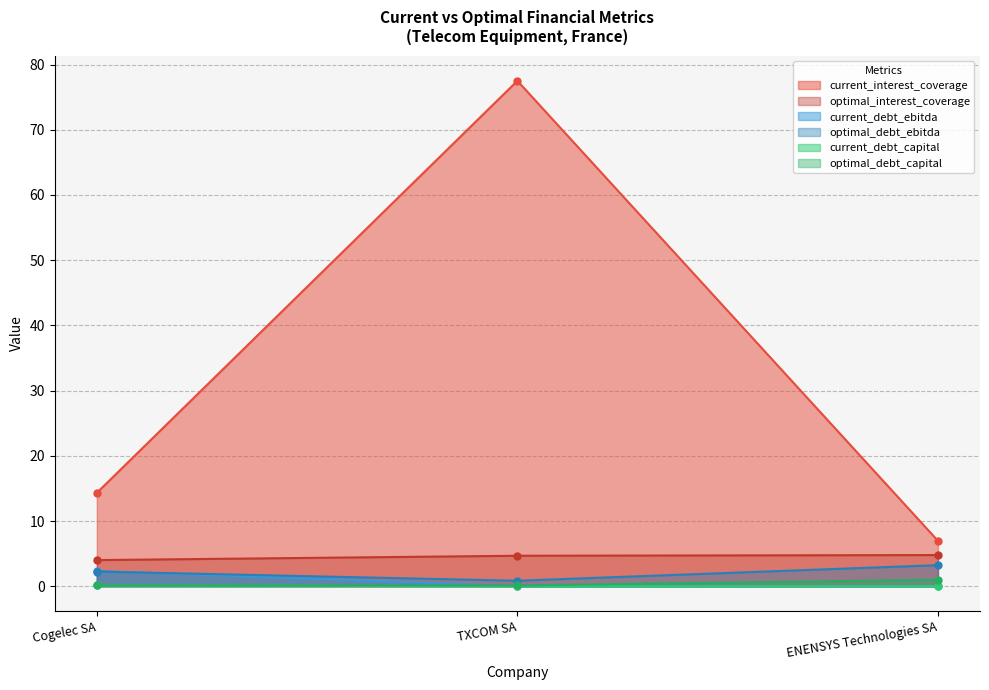

Reading left to right, extract all data points from this chart.

current_interest_coverage: 14.3	77.5	7.0
optimal_interest_coverage: 4.0	4.7	4.8
current_debt_ebitda: 2.3	0.0	0.0
optimal_debt_ebitda: 2.2	0.8	3.2
current_debt_capital: 0.2	0.0	0.0
optimal_debt_capital: 0.1	0.1	1.0